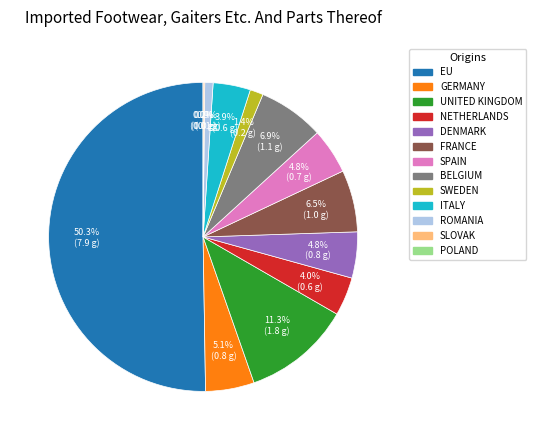

Does EU represent more than half of the total?

Yes